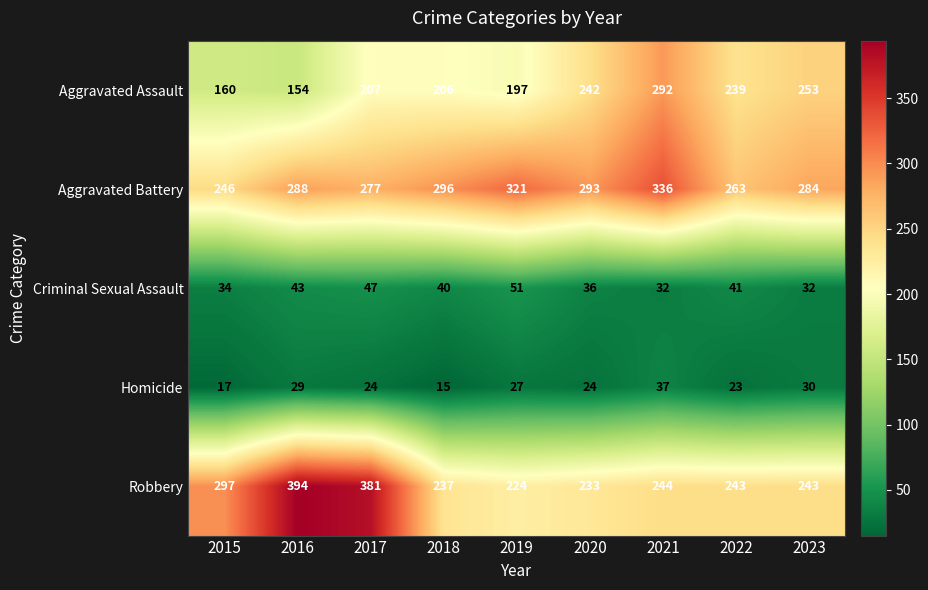

Read the Aggravated Battery value at 2022, to the nearest 10.

260